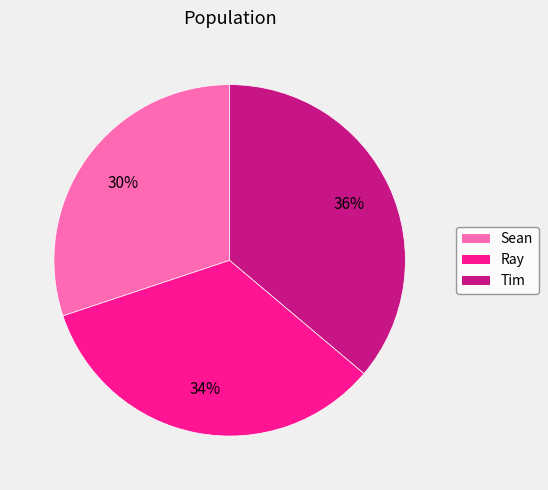

To the nearest percent, what portion does Sean represent?

30%